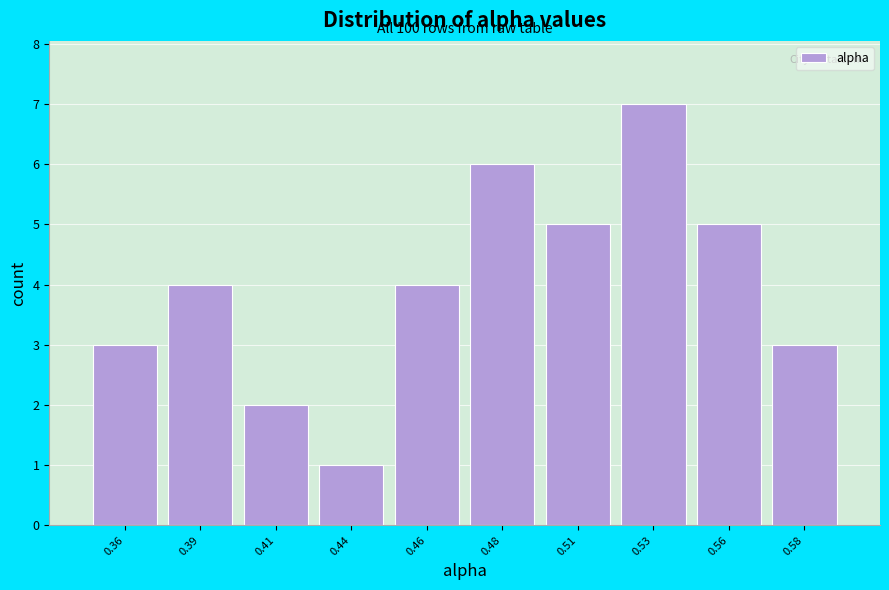

Reading right to left, extract all data points from this chart.

0.58=3	0.56=5	0.53=7	0.51=5	0.48=6	0.46=4	0.44=1	0.41=2	0.39=4	0.36=3